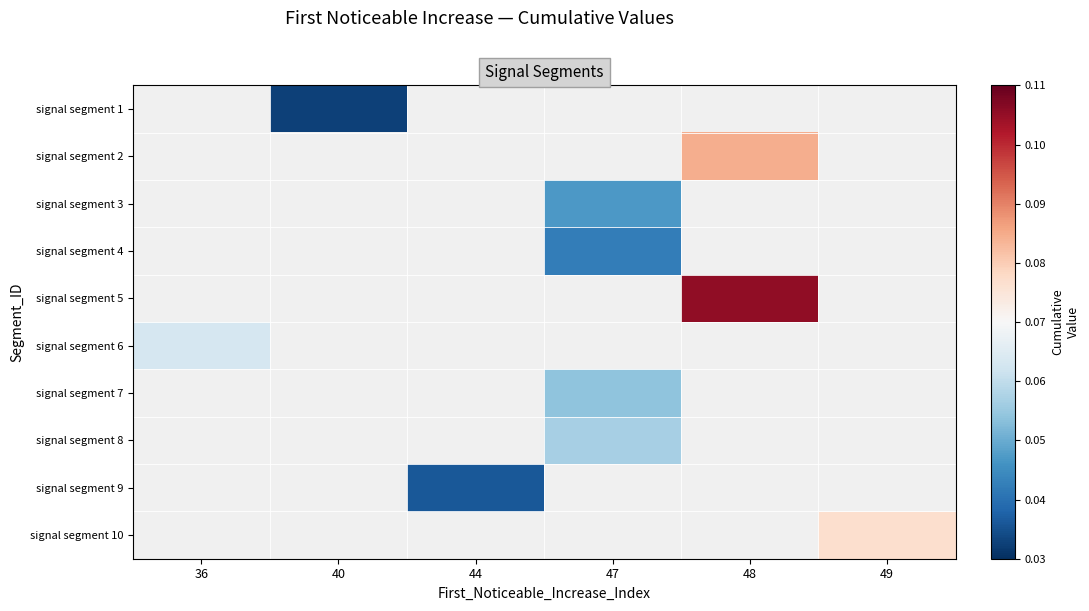

Rank the series at 47 from lowest to highest value.

signal segment 4, signal segment 5, signal segment 6, signal segment 7, signal segment 1, signal segment 2, signal segment 3, signal segment 8, signal segment 9, signal segment 10